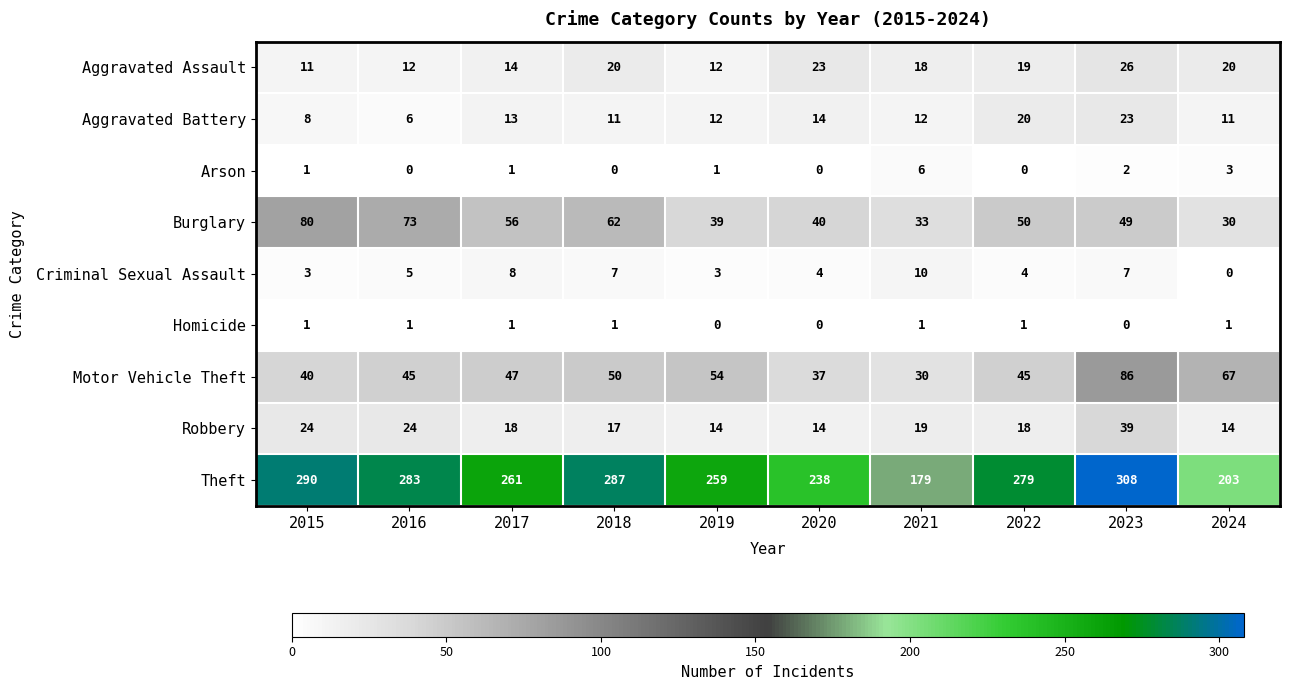

Is it true that Arson equals 0 at 2019?

False